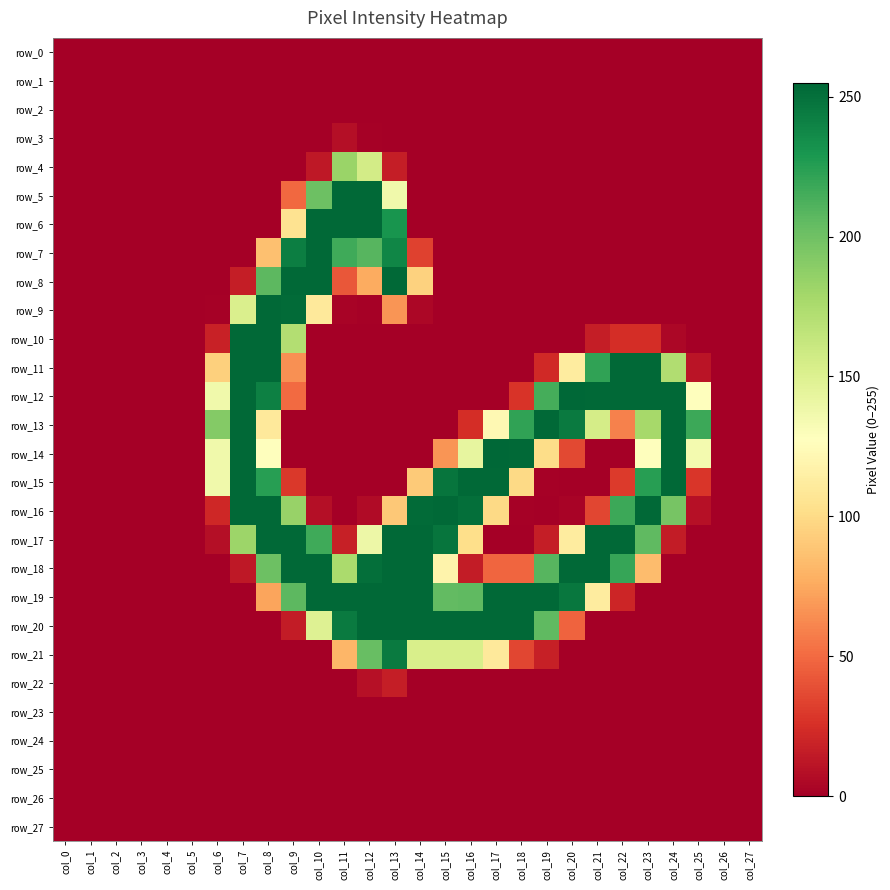

At which category does the chart reach its minimum across all series?

col_0